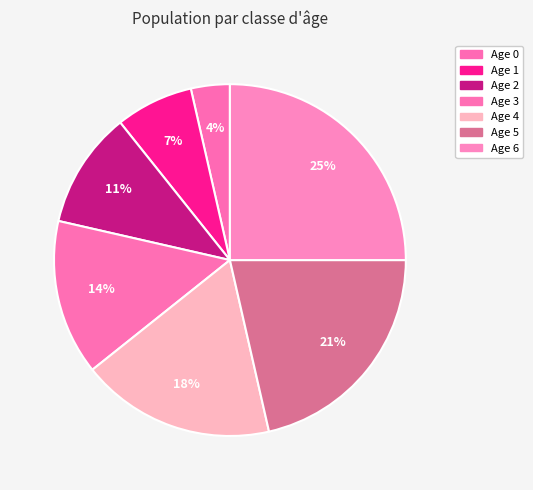

Is there any slice that represents more than half of the pie?

No